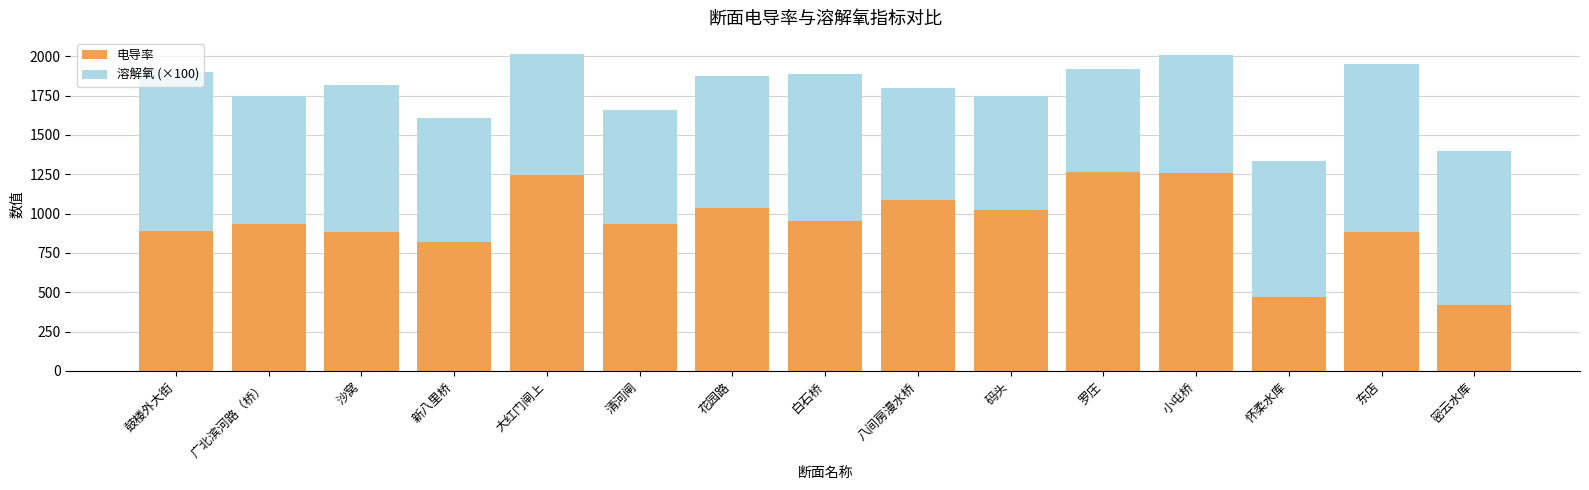

Is it true that 电导率 equals 954.6 at 白石桥?

True